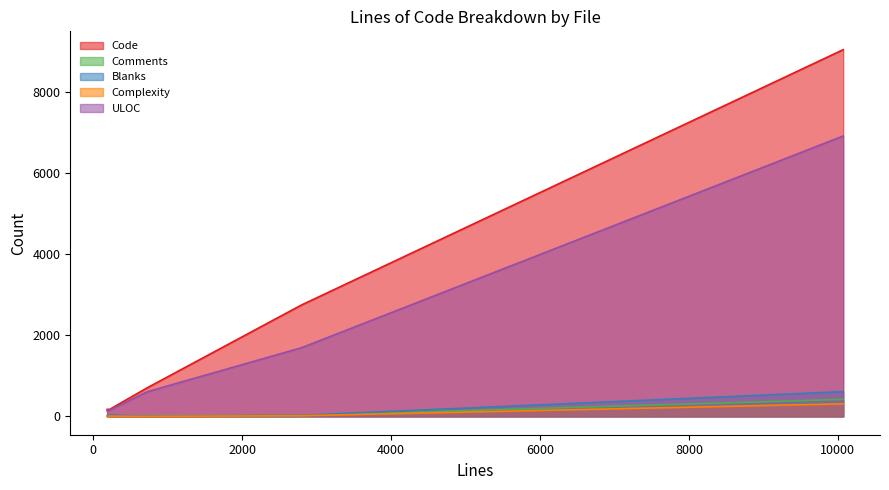

Which series has the largest total across all categories?

Code